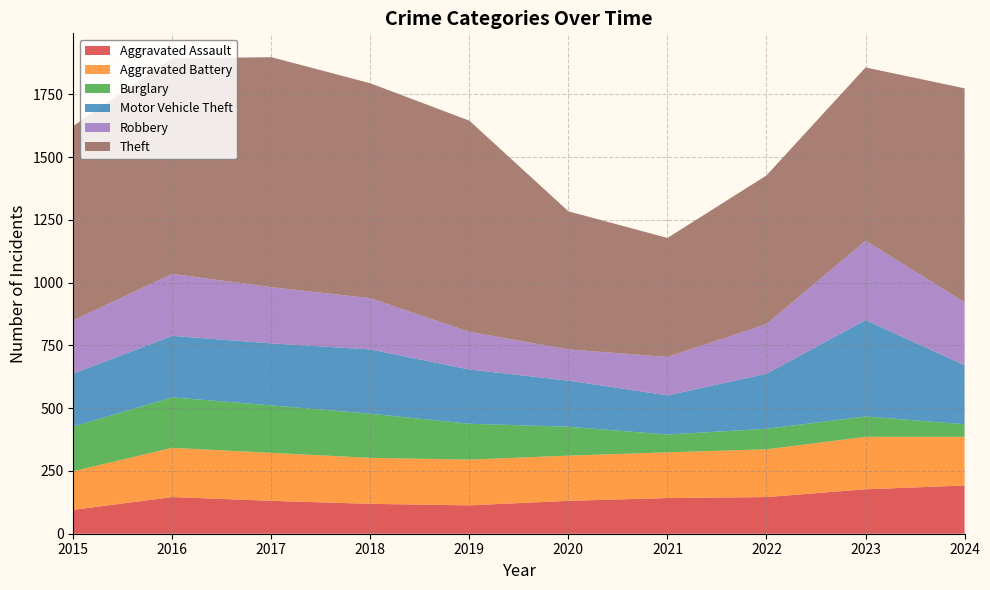

Reading right to left, extract all data points from this chart.

Aggravated Assault: 2024=192	2023=177	2022=146	2021=142	2020=131	2019=113	2018=119	2017=131	2016=146	2015=95
Aggravated Battery: 2024=194	2023=209	2022=190	2021=182	2020=180	2019=182	2018=183	2017=191	2016=196	2015=154
Burglary: 2024=50	2023=81	2022=82	2021=71	2020=115	2019=143	2018=176	2017=189	2016=201	2015=178
Motor Vehicle Theft: 2024=235	2023=384	2022=219	2021=156	2020=184	2019=216	2018=256	2017=247	2016=245	2015=211
Robbery: 2024=251	2023=316	2022=198	2021=153	2020=124	2019=150	2018=204	2017=224	2016=247	2015=212
Theft: 2024=852	2023=690	2022=592	2021=474	2020=550	2019=841	2018=856	2017=916	2016=858	2015=774